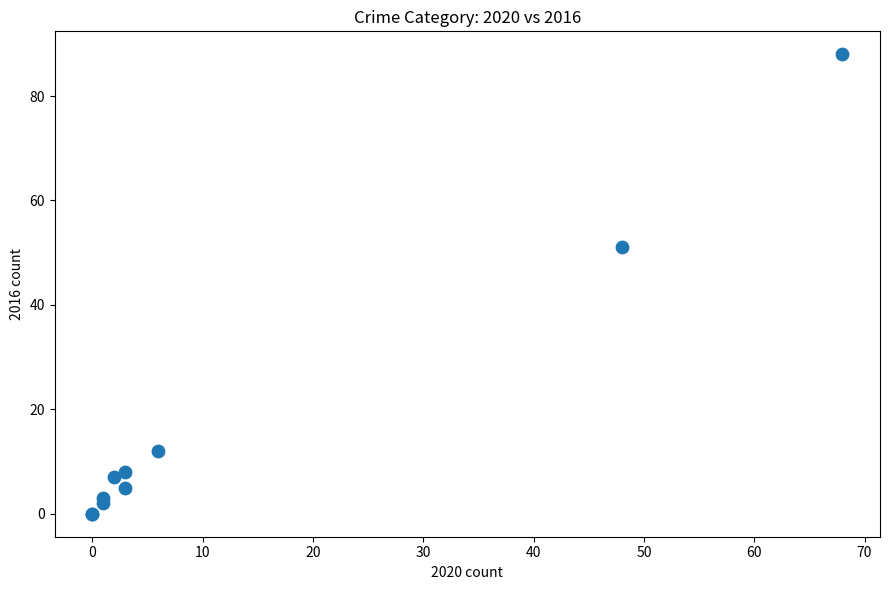

What Y value in the scatter plot is closest to 44?

51